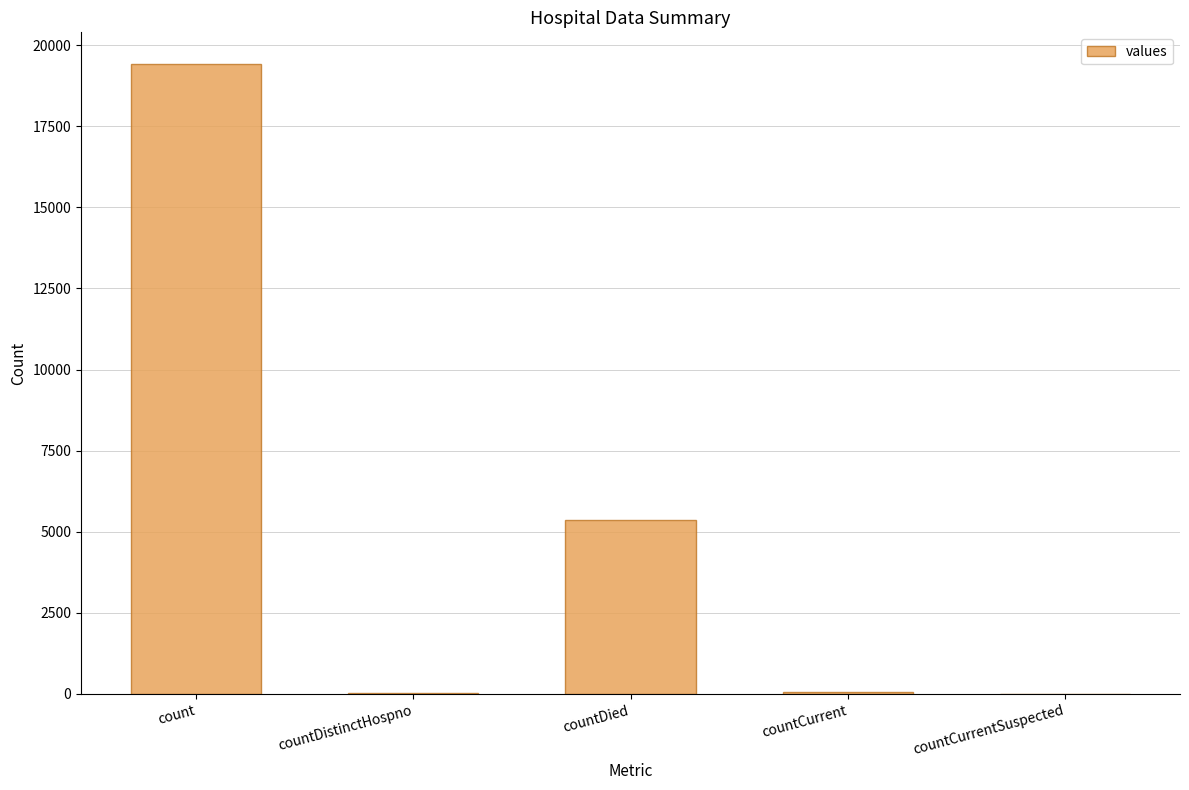

The value at count is 19420. True or false?

True